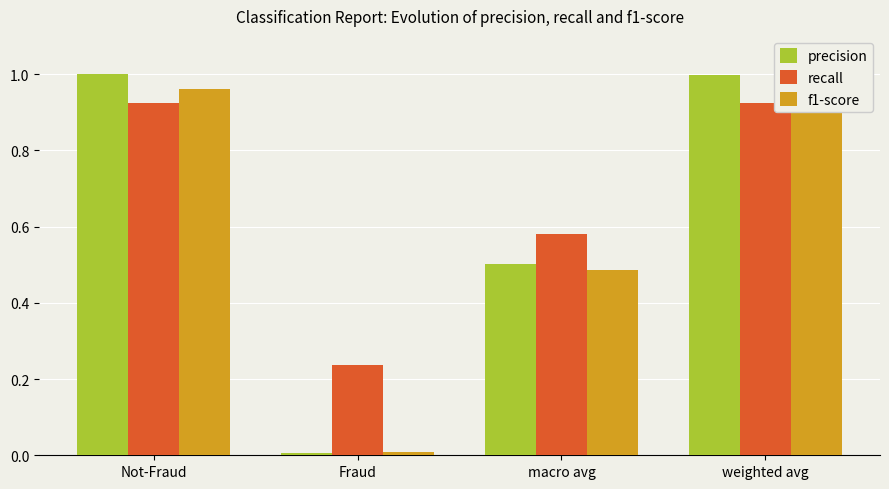

The recall series shows 0.4 at Fraud. True or false?

False